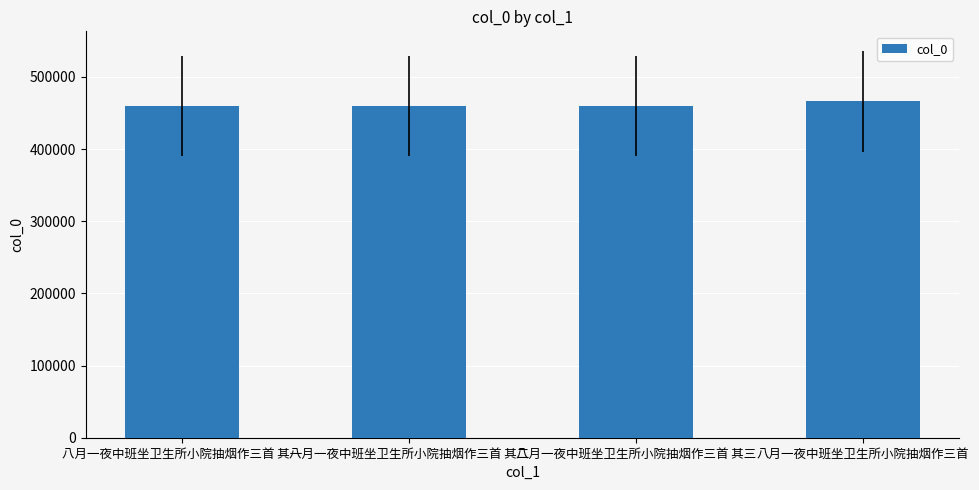

What is the label of the 3rd bar from the left?

八月一夜中班坐卫生所小院抽烟作三首 其三